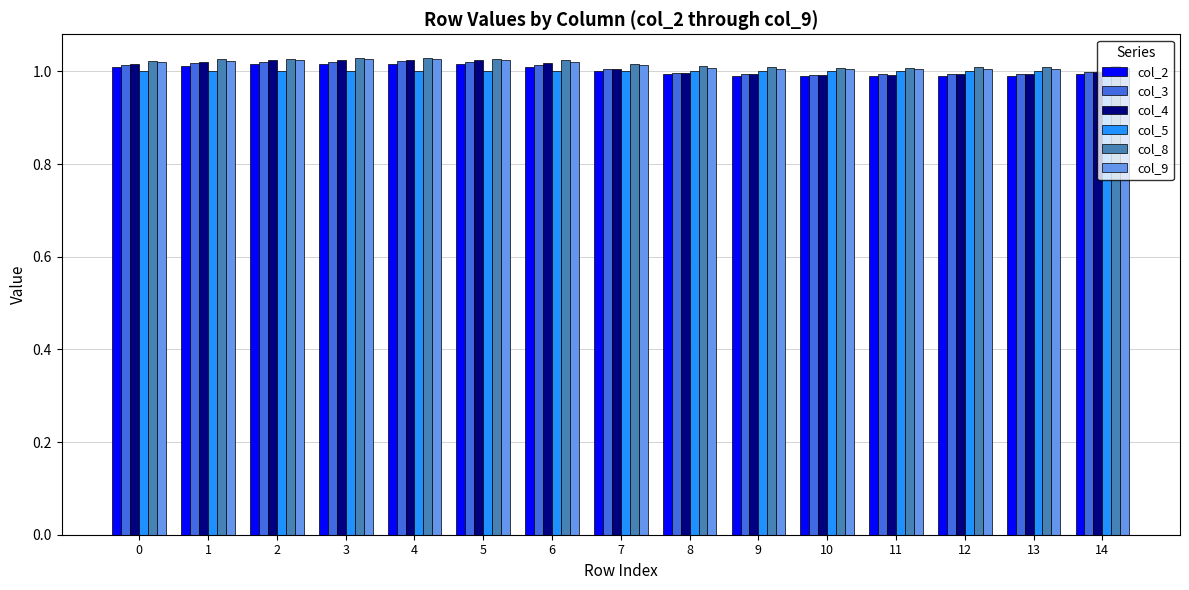

Which series has the largest range (max minus min)?

col_4